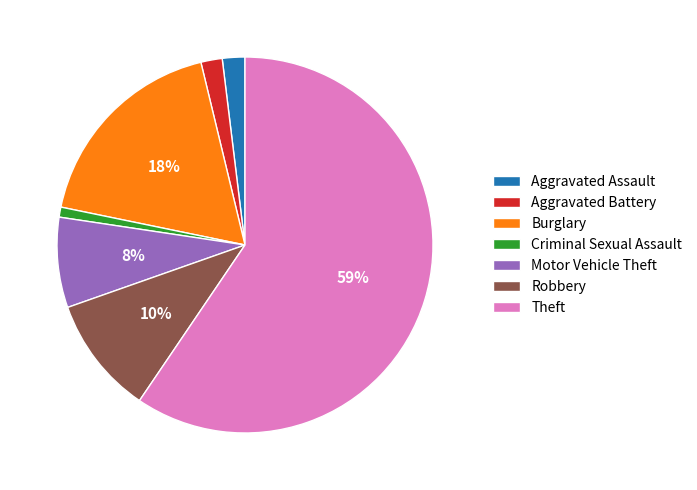

True or false: Motor Vehicle Theft accounts for 8% of the total.

True